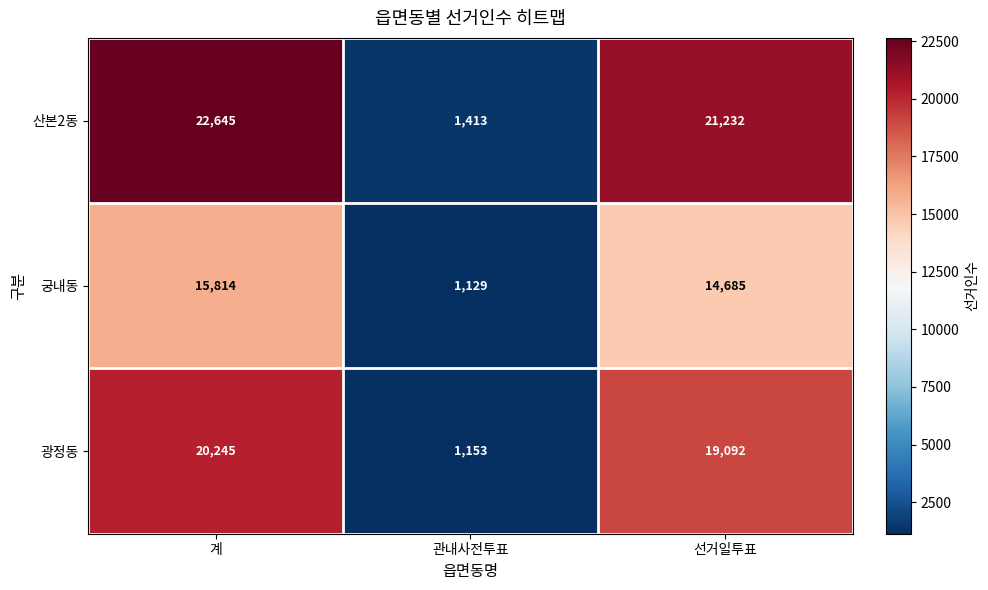

Reading right to left, list all the values displayed in this chart.

산본2동: 21232	1413	22645
궁내동: 14685	1129	15814
광정동: 19092	1153	20245